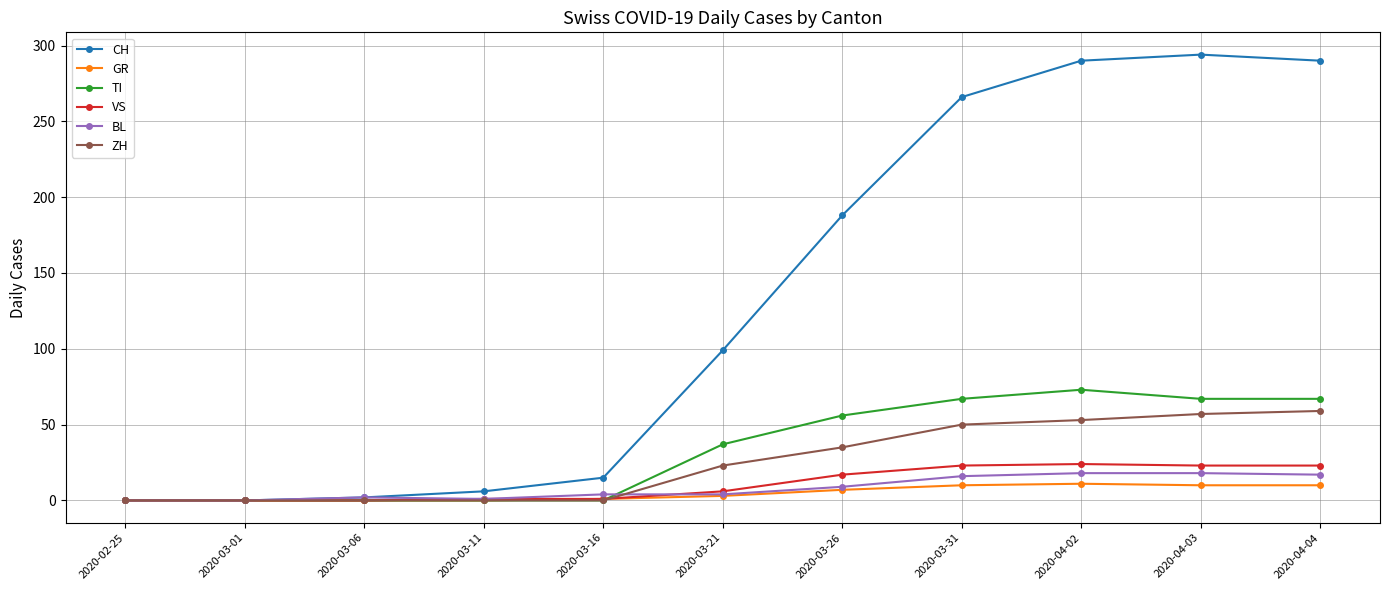

How many categories are shown in the chart?

11